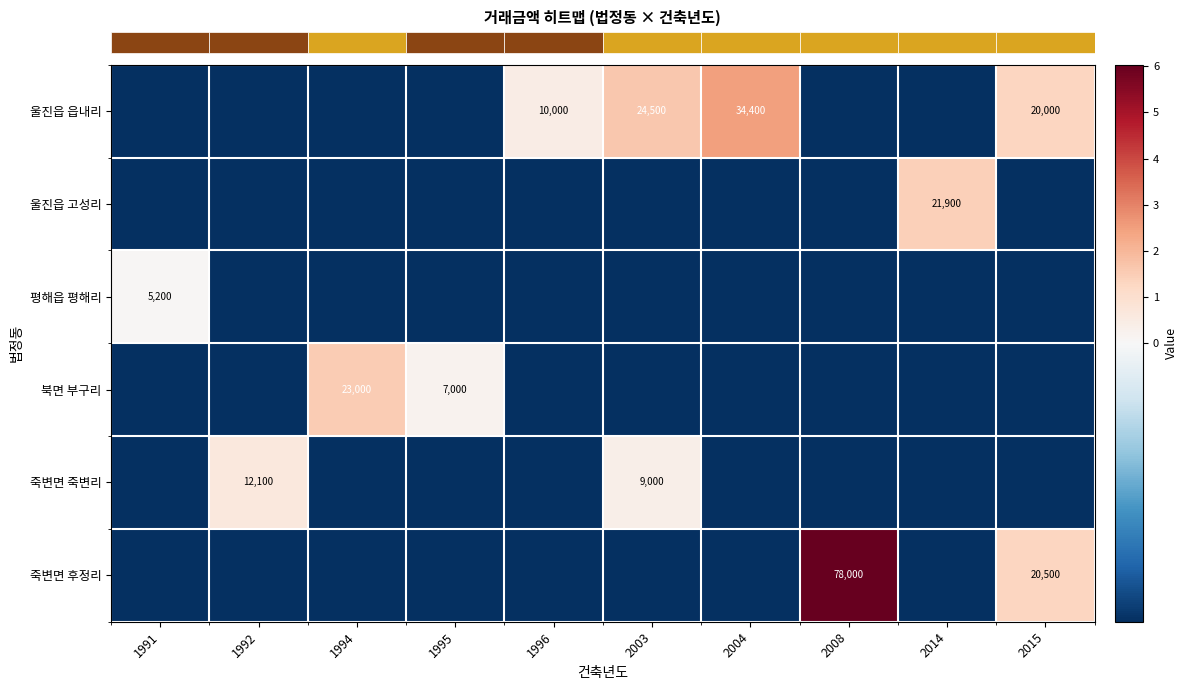

Is it true that row_1 equals -0.2 at 2008?

False